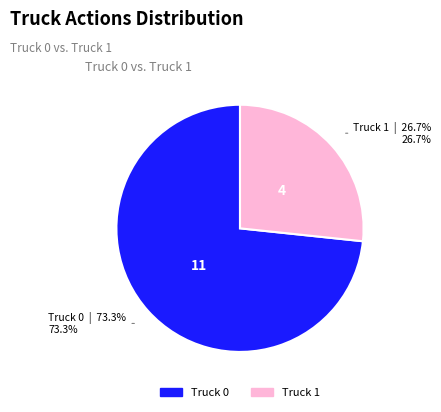

How many segments does this pie chart have?

2